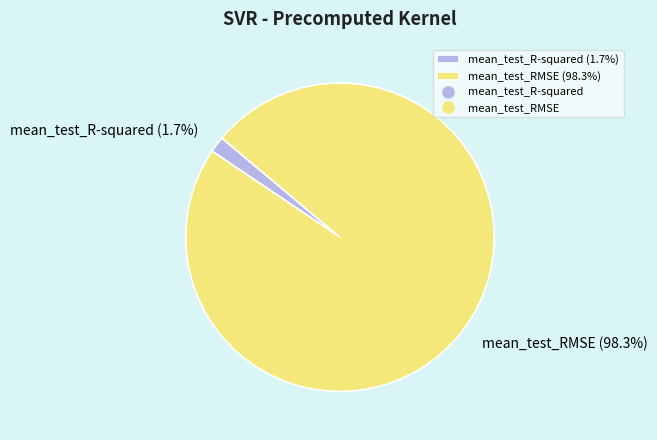

How many segments does this pie chart have?

2